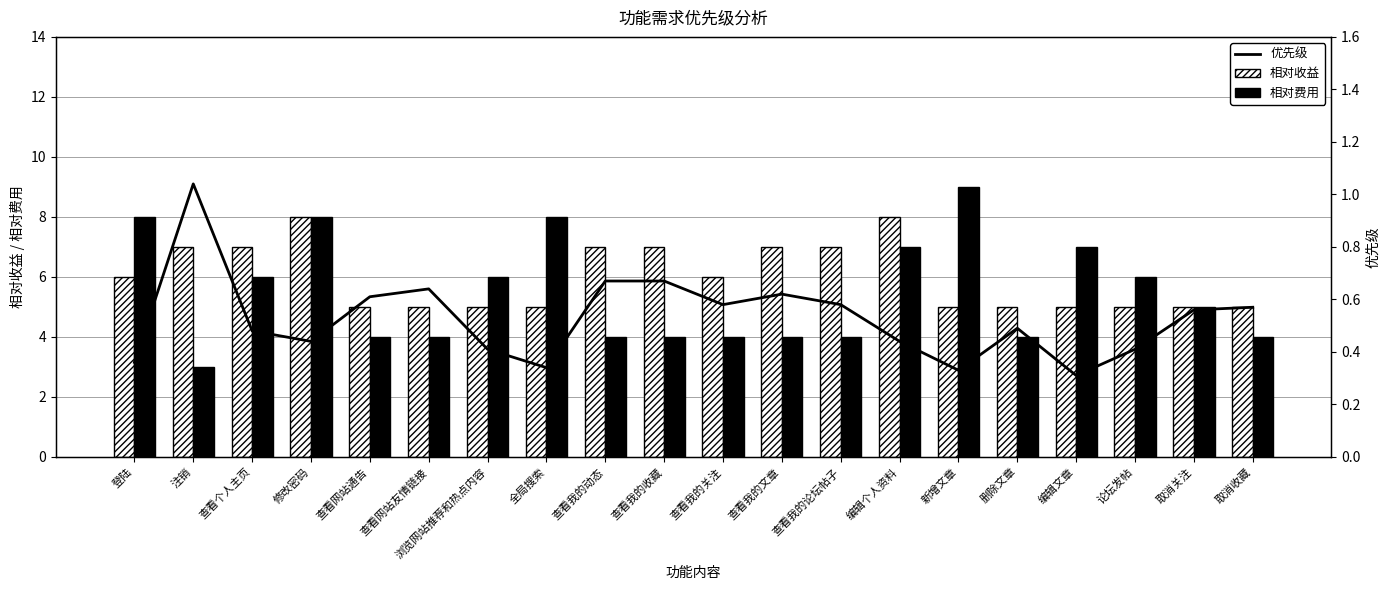

Reading left to right, extract all data points from this chart.

相对收益: 登陆=6.0	注销=7.0	查看个人主页=7.0	修改密码=8.0	查看网站通告=5.0	查看网站友情链接=5.0	浏览网站推荐和热点内容=5.0	全局搜索=5.0	查看我的动态=7.0	查看我的收藏=7.0	查看我的关注=6.0	查看我的文章=7.0	查看我的论坛帖子=7.0	编辑个人资料=8.0	新增文章=5.0	删除文章=5.0	编辑文章=5.0	论坛发帖=5.0	取消关注=5.0	取消收藏=5.0
相对费用: 登陆=8.0	注销=3.0	查看个人主页=6.0	修改密码=8.0	查看网站通告=4.0	查看网站友情链接=4.0	浏览网站推荐和热点内容=6.0	全局搜索=8.0	查看我的动态=4.0	查看我的收藏=4.0	查看我的关注=4.0	查看我的文章=4.0	查看我的论坛帖子=4.0	编辑个人资料=7.0	新增文章=9.0	删除文章=4.0	编辑文章=7.0	论坛发帖=6.0	取消关注=5.0	取消收藏=4.0
优先级: 登陆=0.4	注销=1.0	查看个人主页=0.5	修改密码=0.4	查看网站通告=0.6	查看网站友情链接=0.6	浏览网站推荐和热点内容=0.4	全局搜索=0.3	查看我的动态=0.7	查看我的收藏=0.7	查看我的关注=0.6	查看我的文章=0.6	查看我的论坛帖子=0.6	编辑个人资料=0.4	新增文章=0.3	删除文章=0.5	编辑文章=0.3	论坛发帖=0.4	取消关注=0.6	取消收藏=0.6